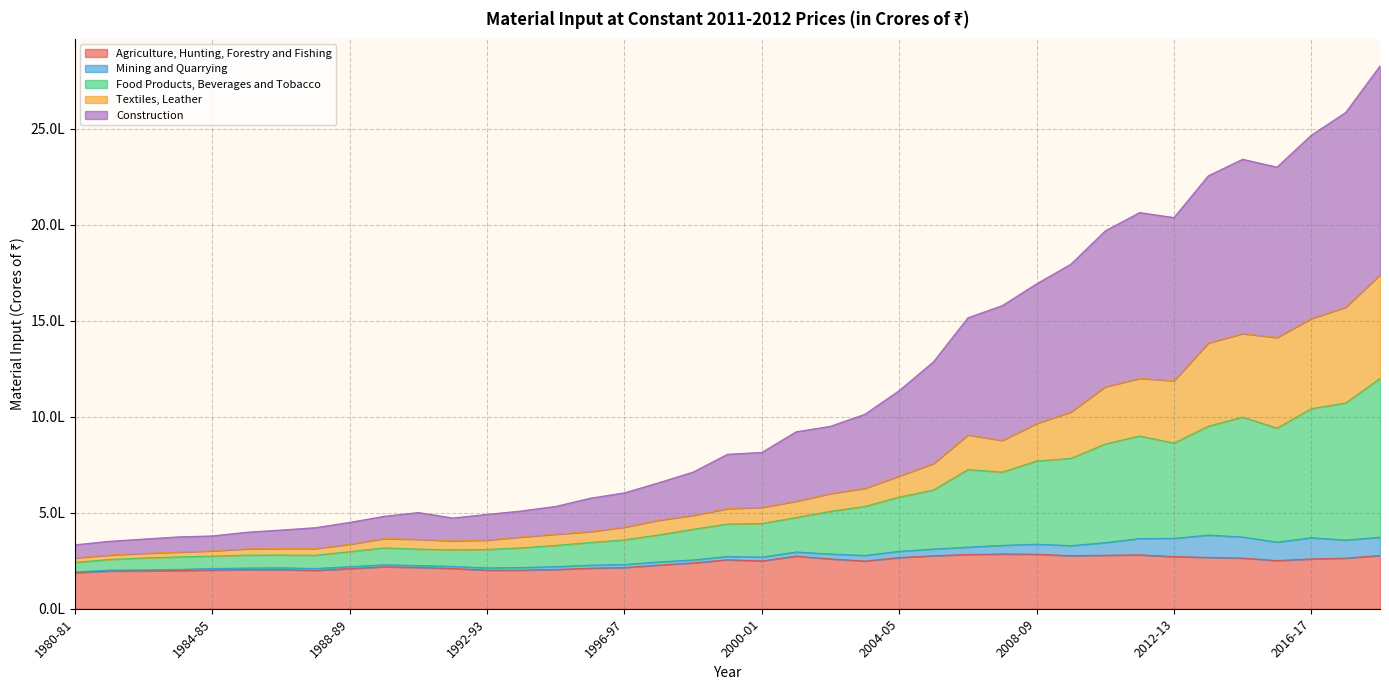

At which label is Textiles, Leather closest to 1002307?

2009-10